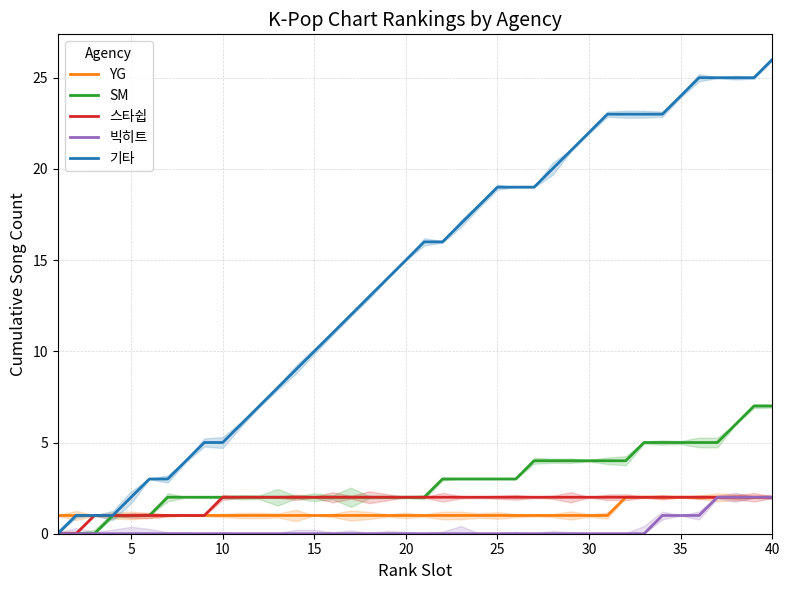

What is the value of the SM point at the 40th from the left?

7